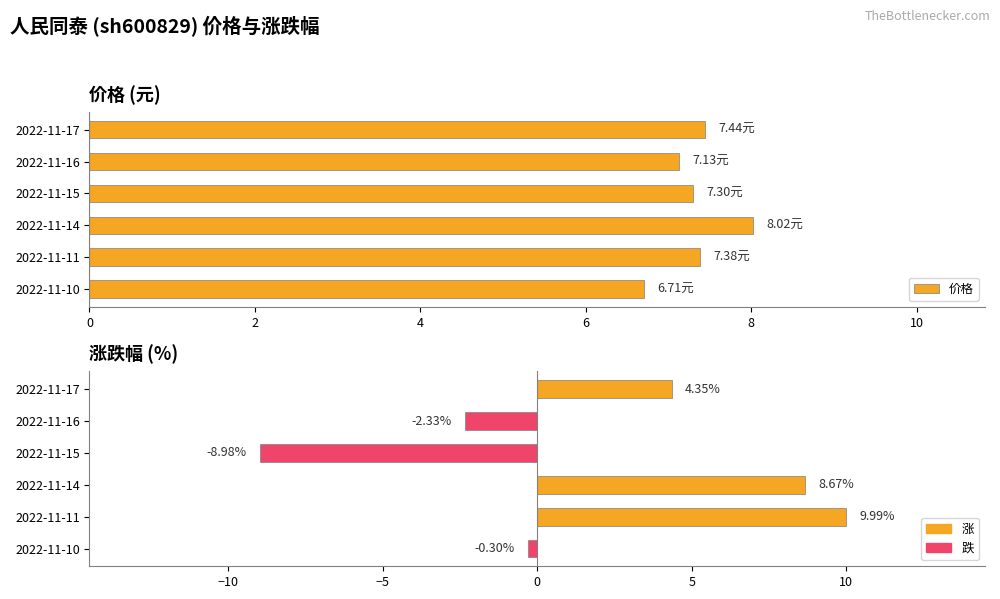

Which series changed the most between 2022-11-17 and 2022-11-10?

涨跌幅%